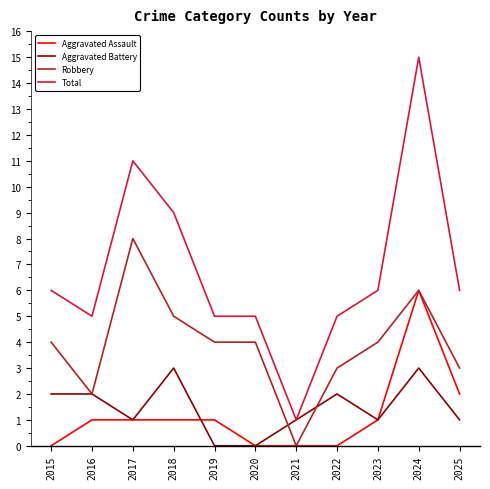

At which label does Aggravated Assault reach its peak?

2024